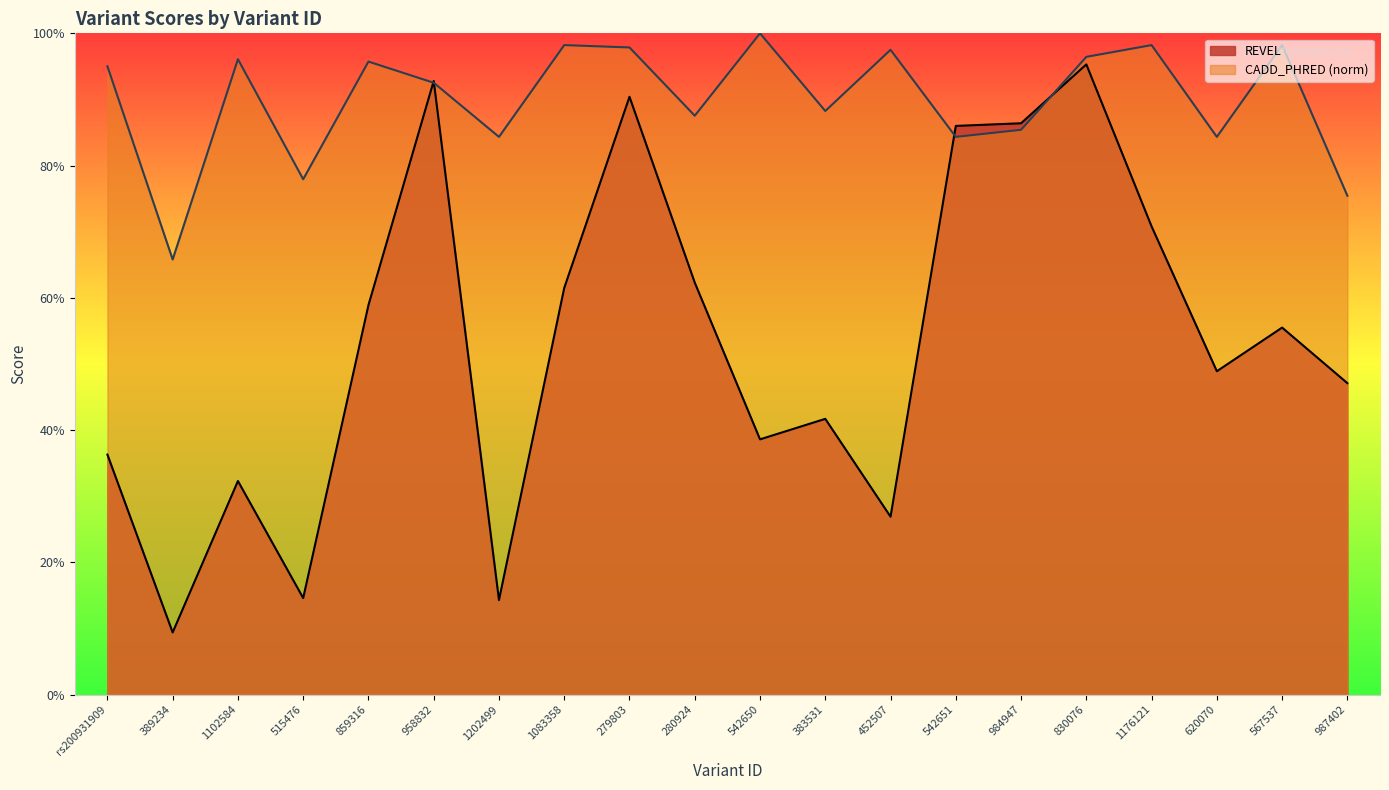

Where is REVEL nearest to the value 0?

389234